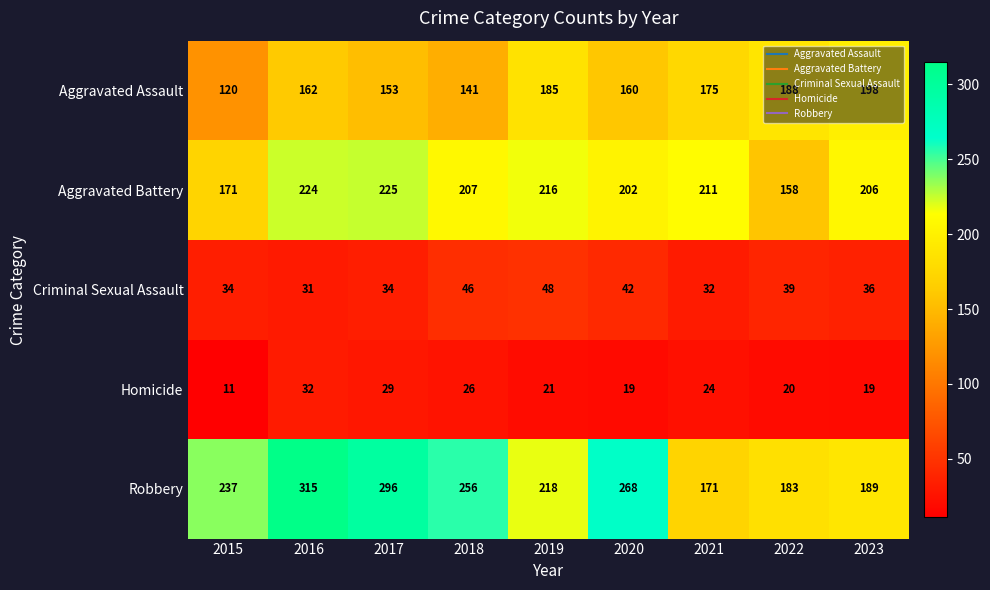

At which label is Criminal Sexual Assault closest to 39?

2022